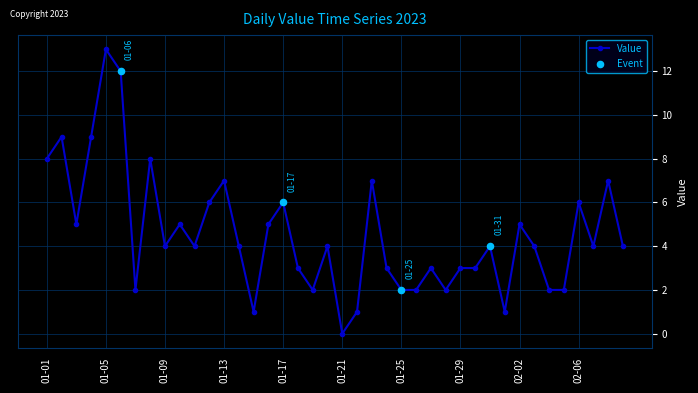

What is the maximum value shown in the chart?

13